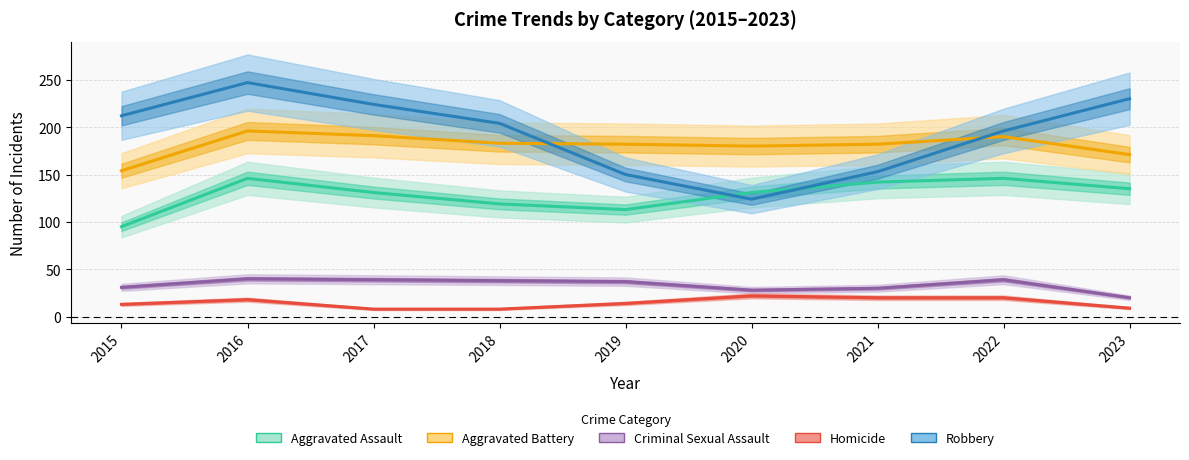

Which category has the highest value across all series?

2016